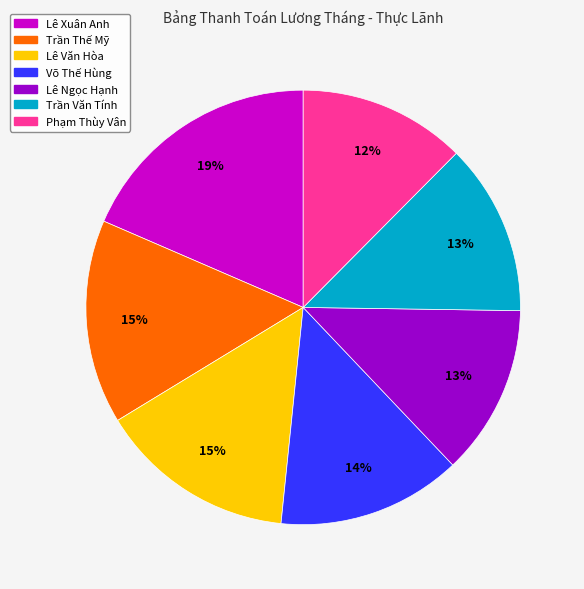

To the nearest percent, what percentage of the pie is Lê Ngọc Hạnh?

13%